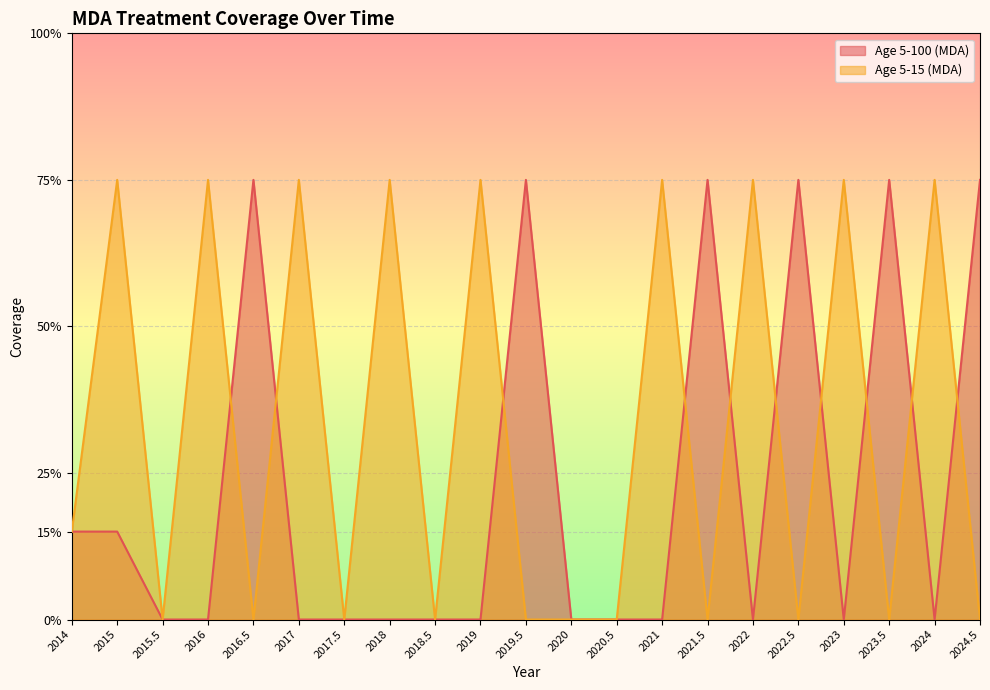

True or false: Age 5-15 (MDA) has a value of 0.5 at 2015.

False